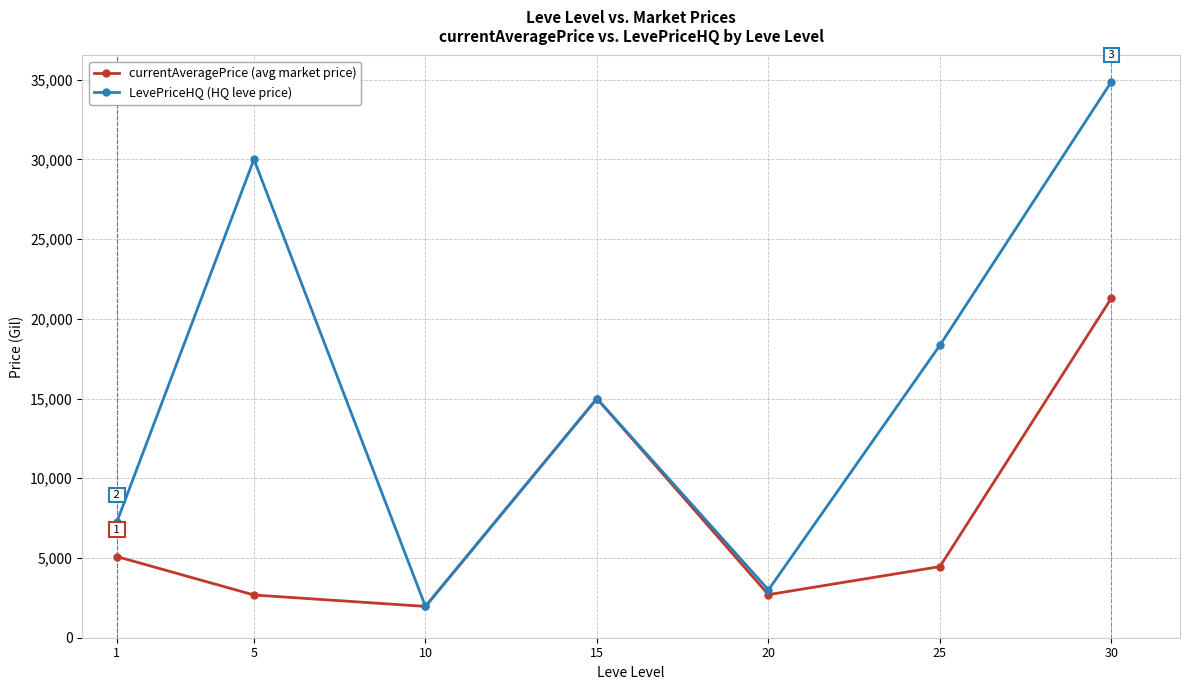

List the series in order of their peak value, lowest first.

currentAveragePrice (avg market price), LevePriceHQ (HQ leve price)